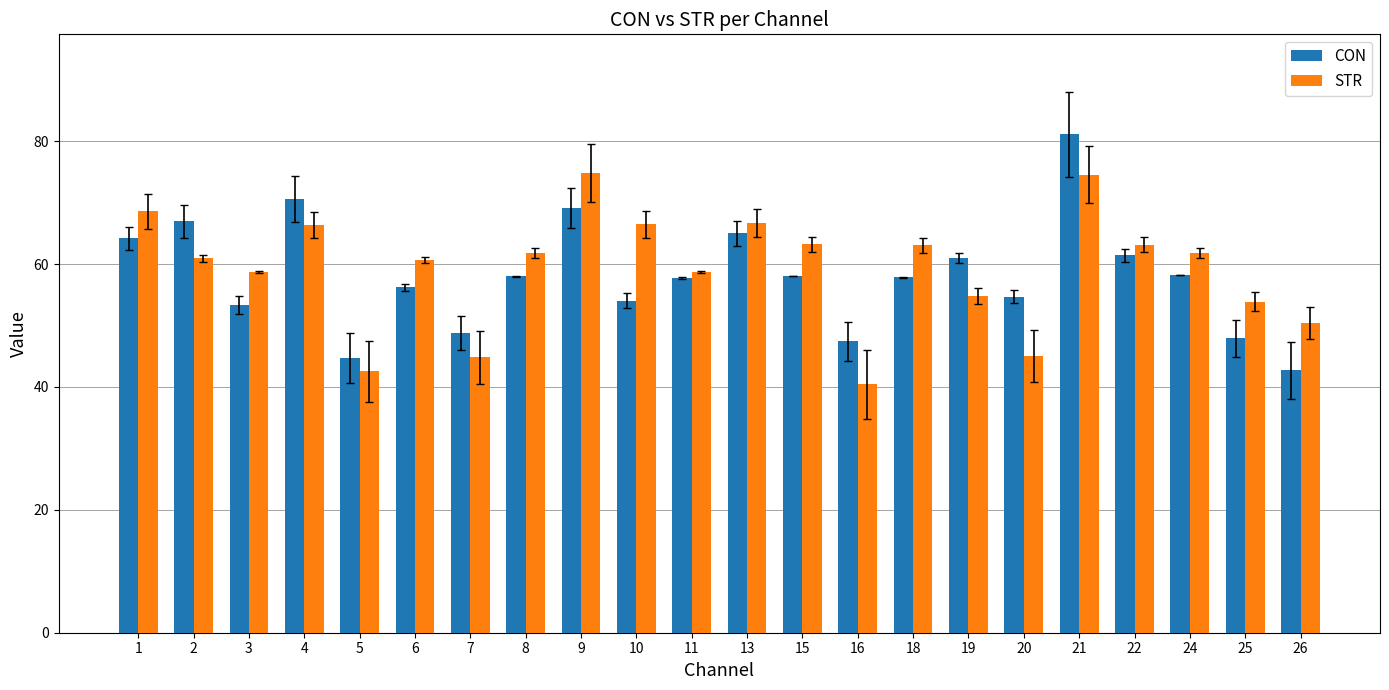

How many groups of bars are there?

22